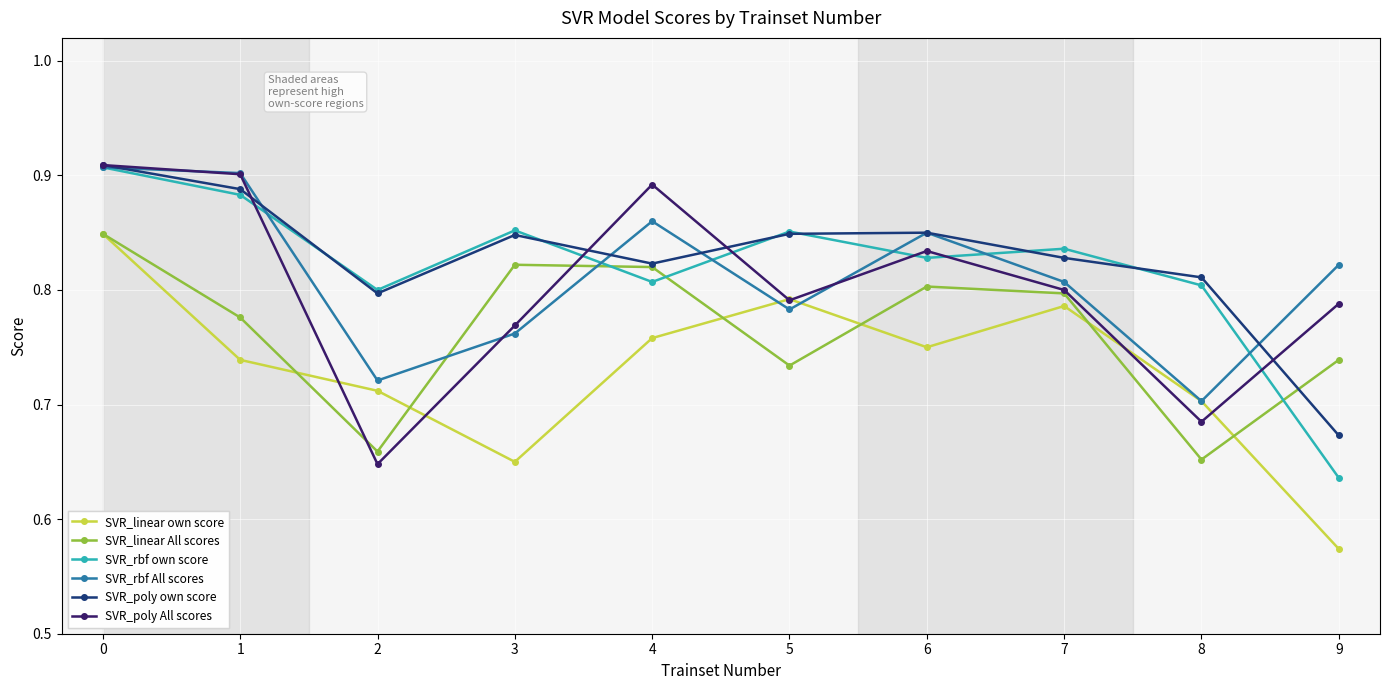

How many SVR_poly All scores values are between 0 and 1?

10